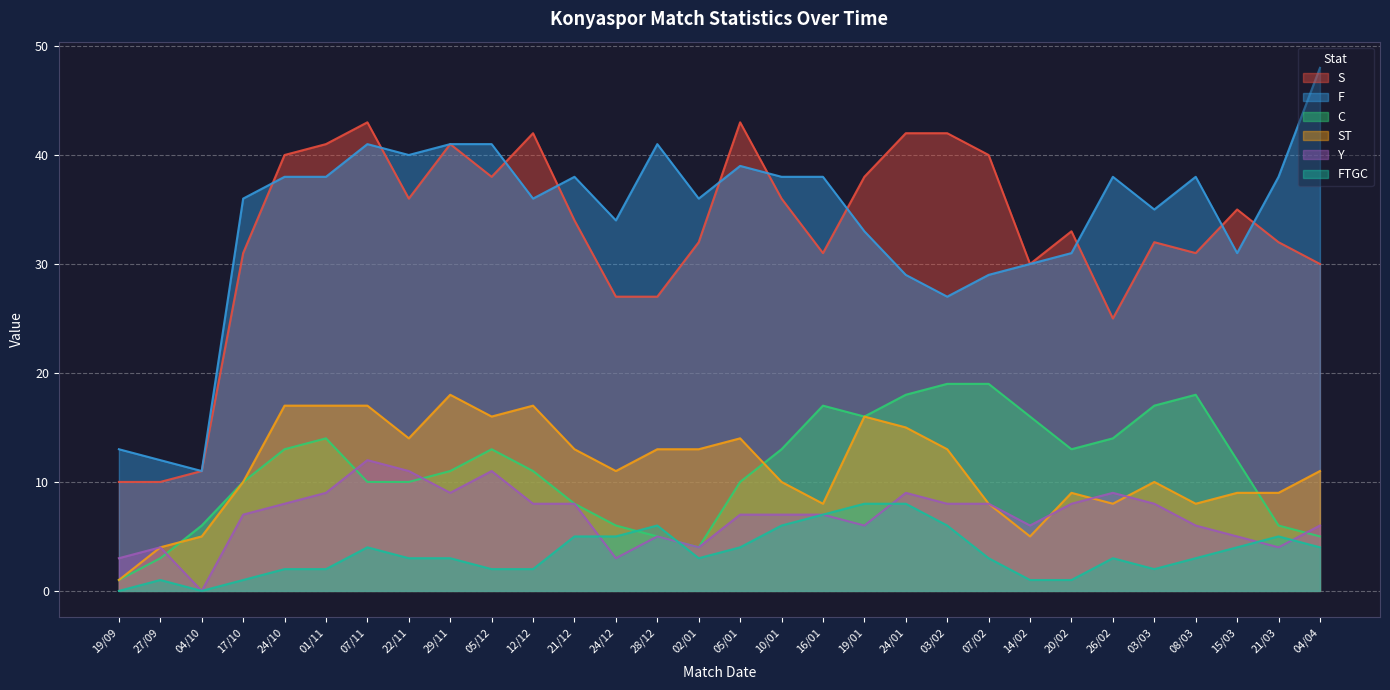

Which series has the largest total across all categories?

F